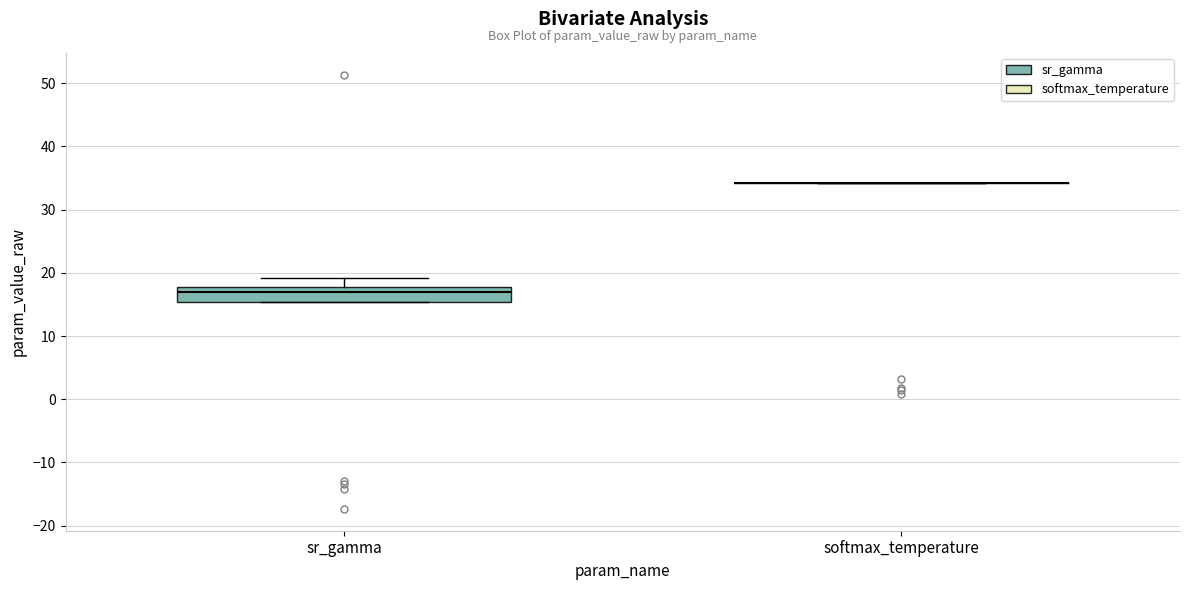

Where is the lower edge of the box for sr_gamma on the y-axis? The values are not printed on the chart, so give them approximately, as read against the axis.

15